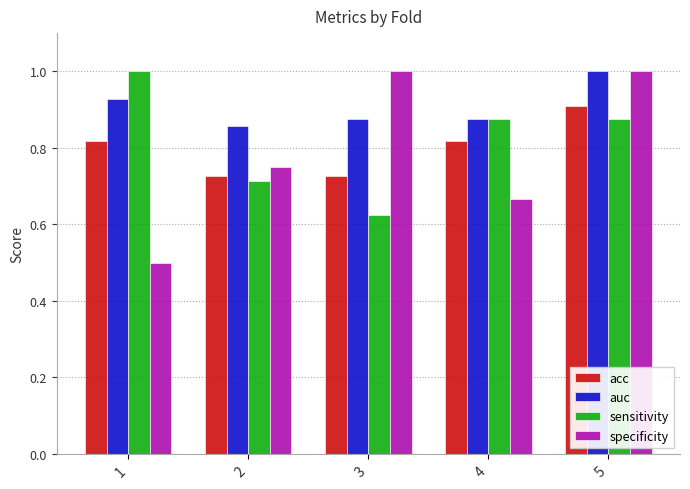

Count the sensitivity values in the range 0 to 1.

5